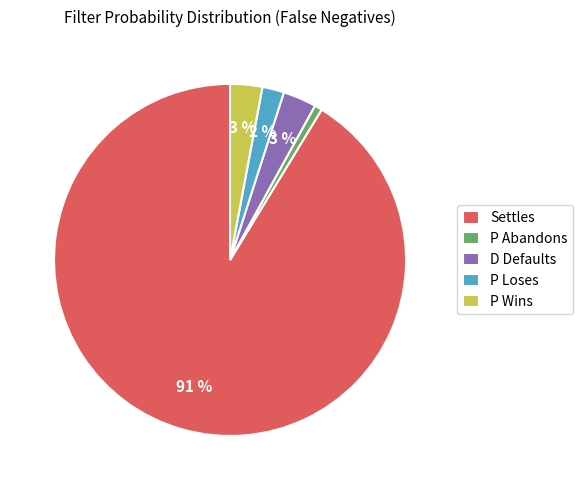

How many slices are in this pie chart?

5